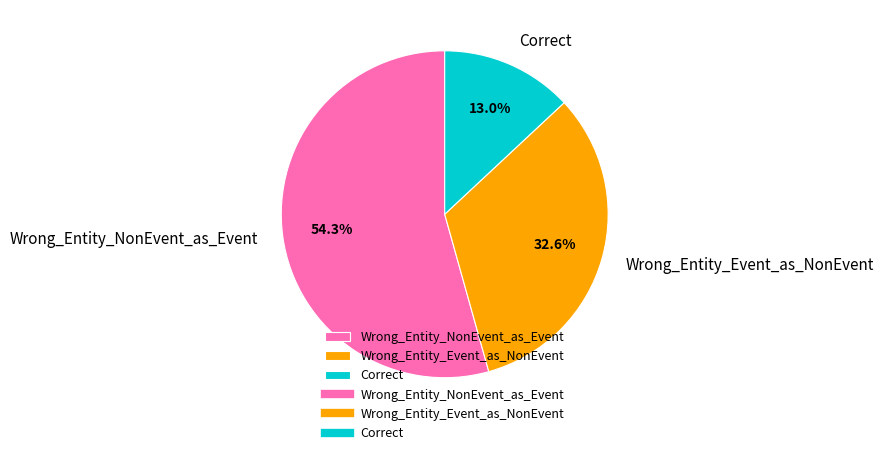

Which has a higher value, Correct or Wrong_Entity_Event_as_NonEvent?

Wrong_Entity_Event_as_NonEvent